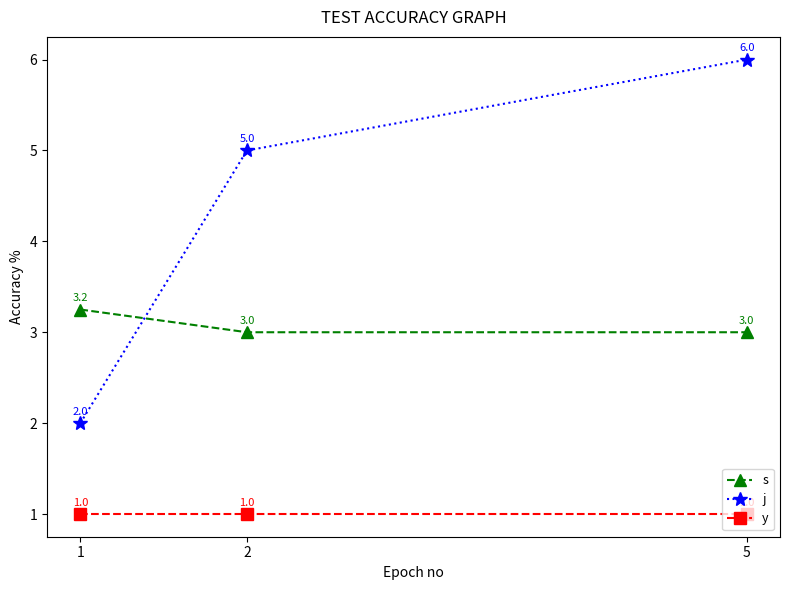

Rank the series by their average value, from highest to lowest.

j, s, y